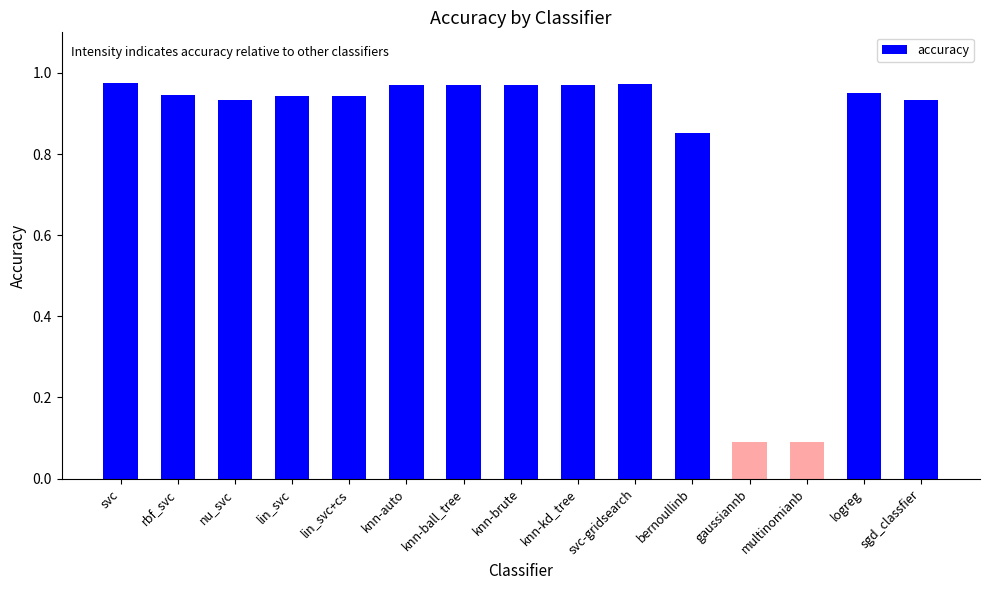

What is the sum of the values at knn-ball_tree and bernoullinb?

1.8